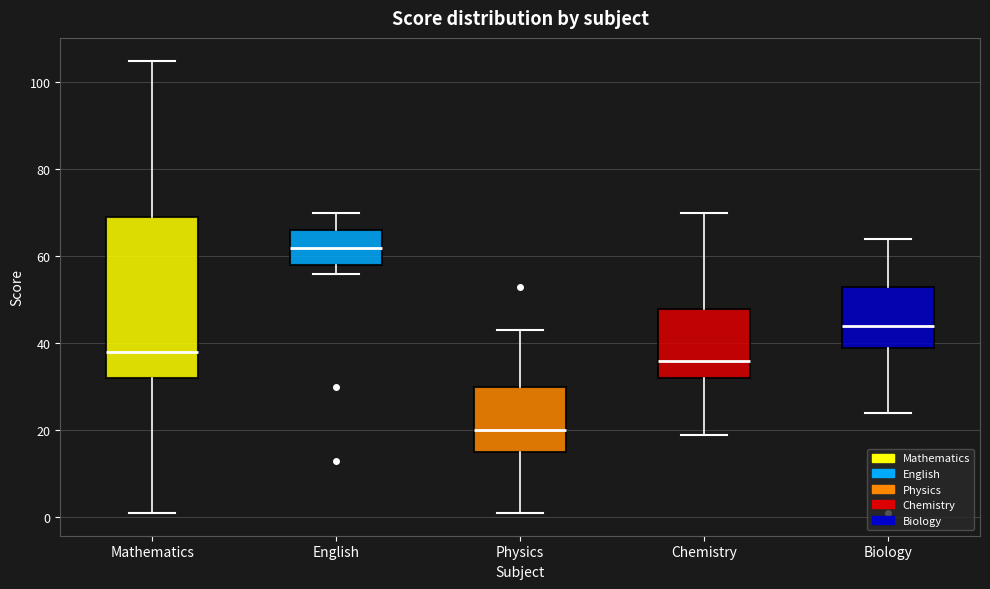

Which box is the tallest, from its lower edge to its upper edge?

Mathematics